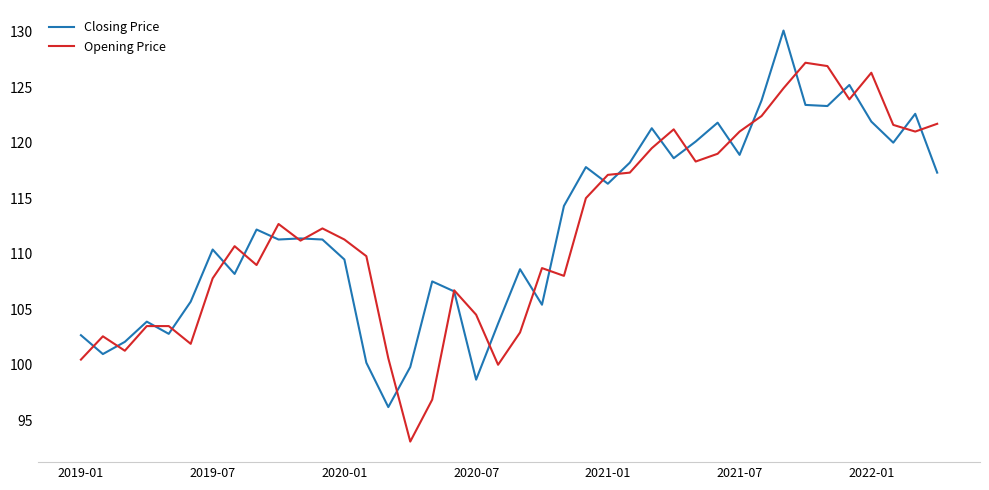

What is the minimum value for Opening Price?

93.1